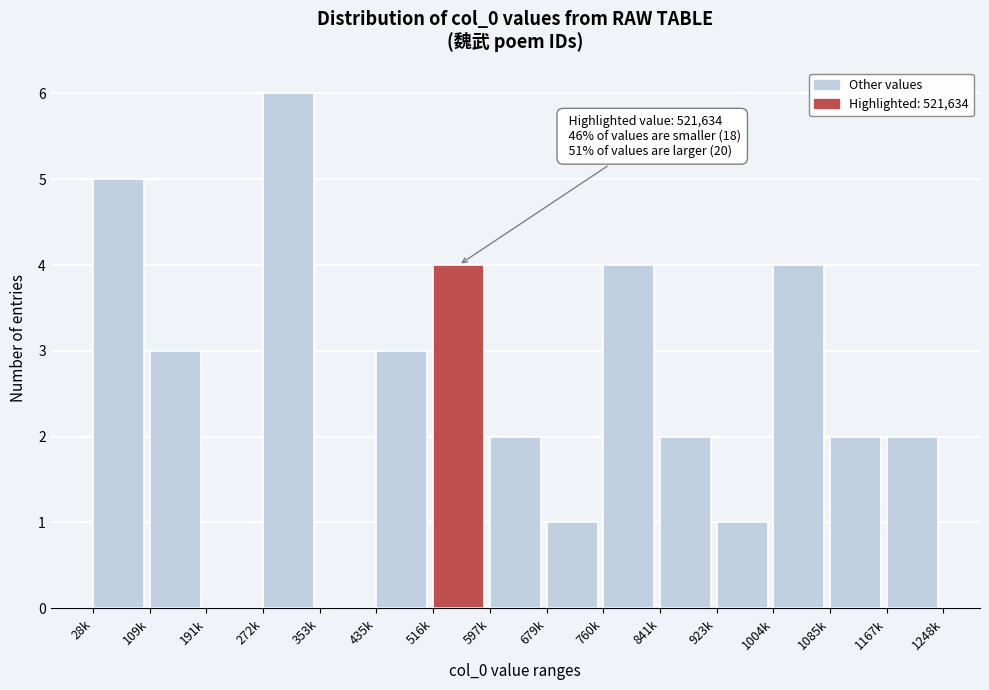

Reading left to right, extract all data points from this chart.

28k=5	109k=3	191k=0	272k=6	353k=0	435k=3	516k=4	597k=2	679k=1	760k=4	841k=2	923k=1	1004k=4	1085k=2	1167k=2